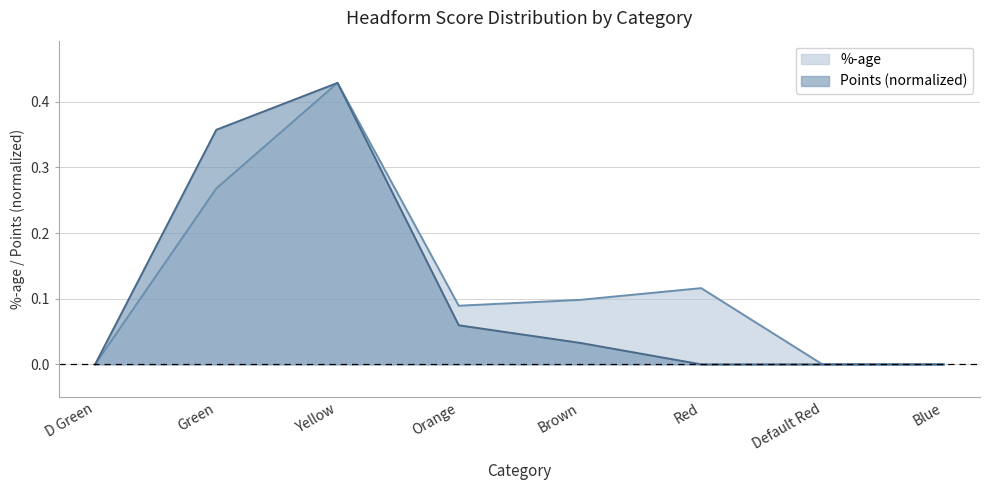

Rank the series by their average value, from lowest to highest.

Points (normalized), %-age